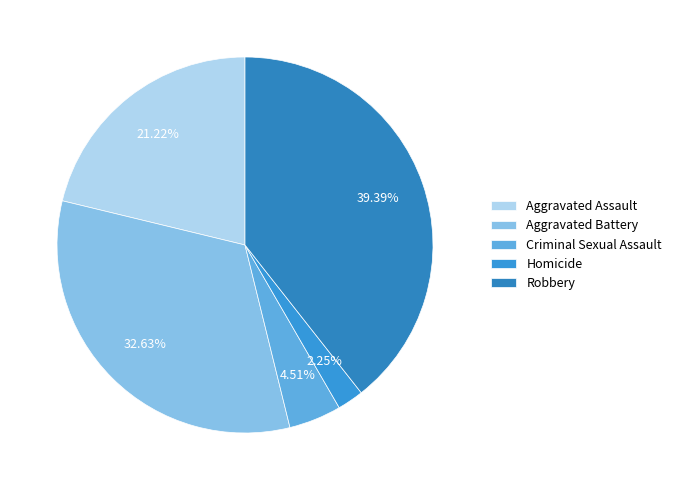

How many segments does this pie chart have?

5